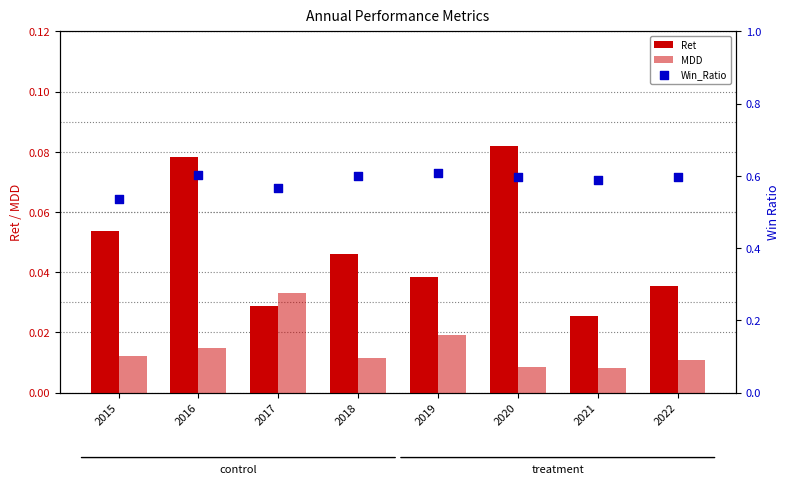

Is the value of Ret at 2016 greater than the value of MDD at 2018?

Yes